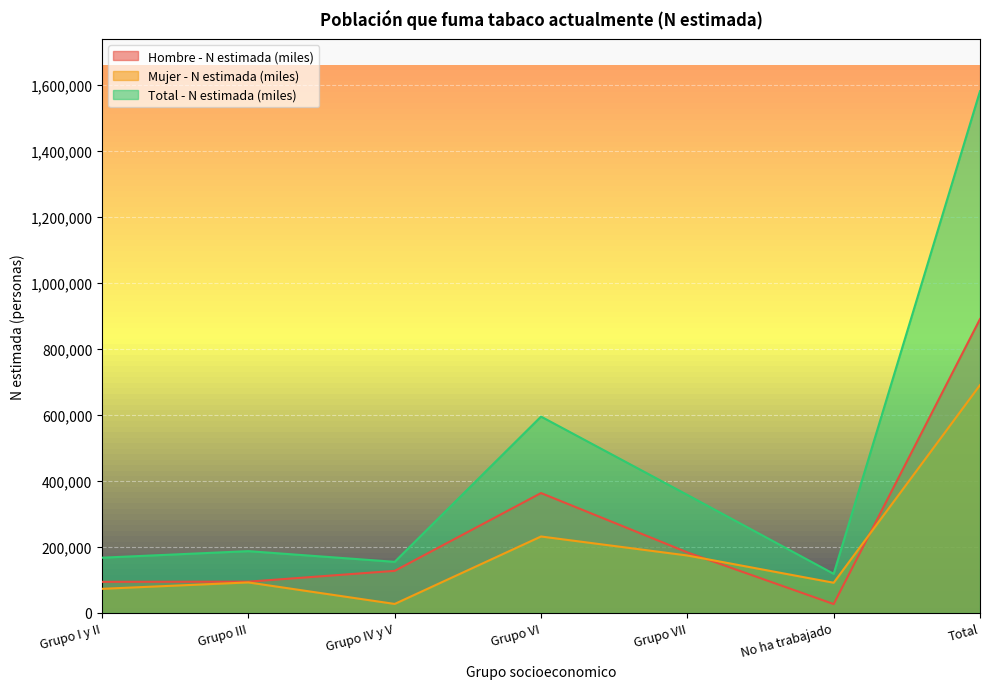

What is the label of the 1st point from the right?

Total